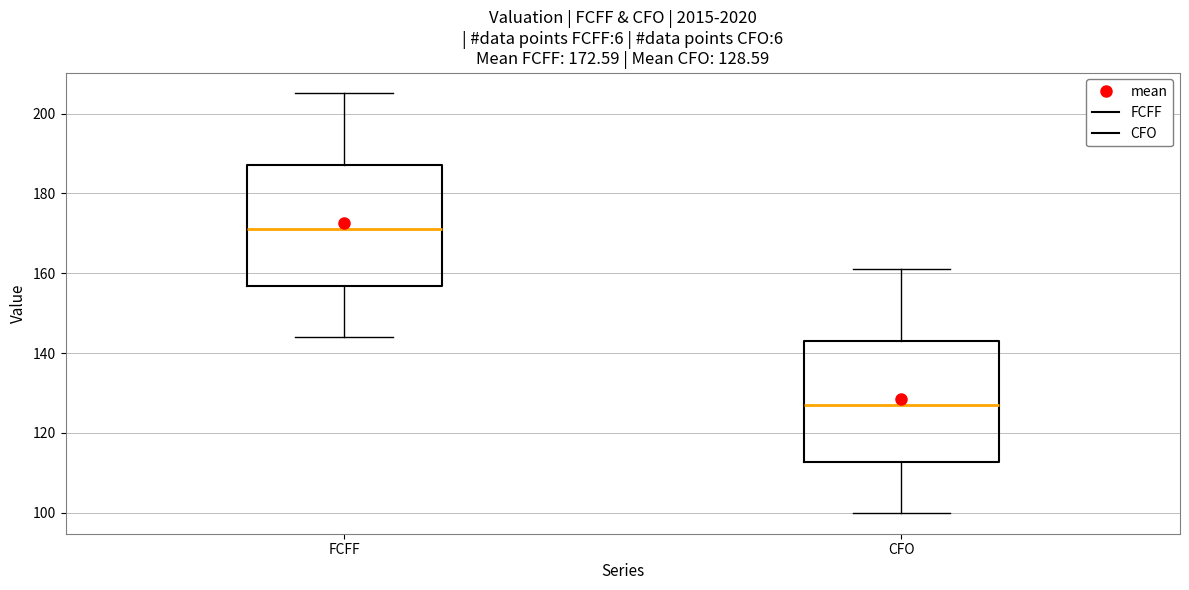

Which box has the highest median line?

FCFF